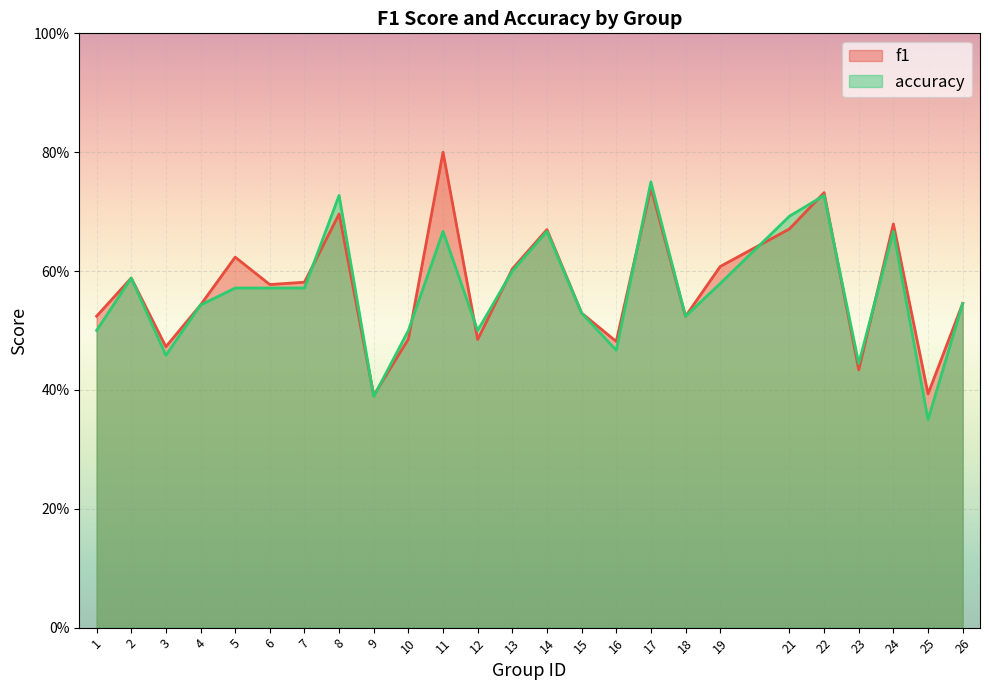

Reading right to left, extract all data points from this chart.

f1: 0.5	0.4	0.7	0.4	0.7	0.7	0.6	0.5	0.7	0.5	0.5	0.7	0.6	0.5	0.8	0.5	0.4	0.7	0.6	0.6	0.6	0.5	0.5	0.6	0.5
accuracy: 0.5	0.3	0.7	0.4	0.7	0.7	0.6	0.5	0.8	0.5	0.5	0.7	0.6	0.5	0.7	0.5	0.4	0.7	0.6	0.6	0.6	0.5	0.5	0.6	0.5